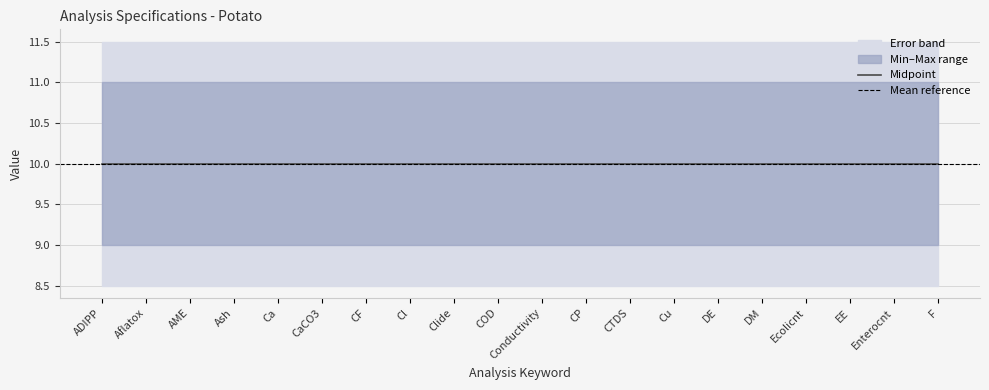

How many distinct data groups are displayed?

3